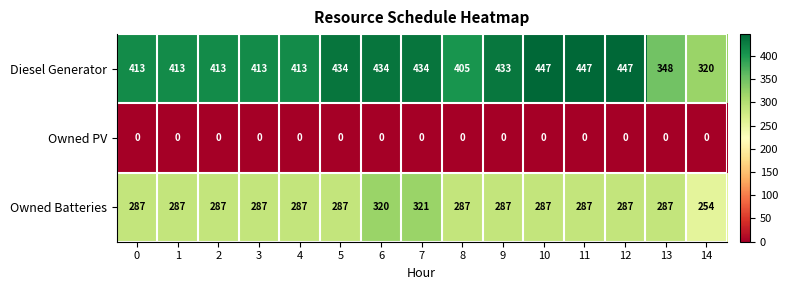

What is the total value across all series at 9?

720